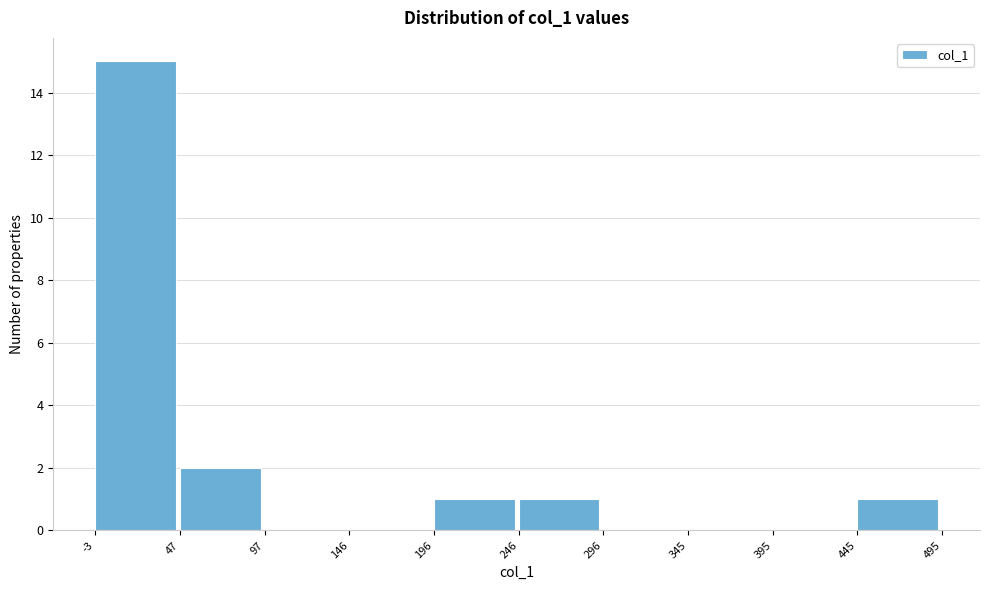

Which range on the x-axis has the tallest bar?

-3 to 47